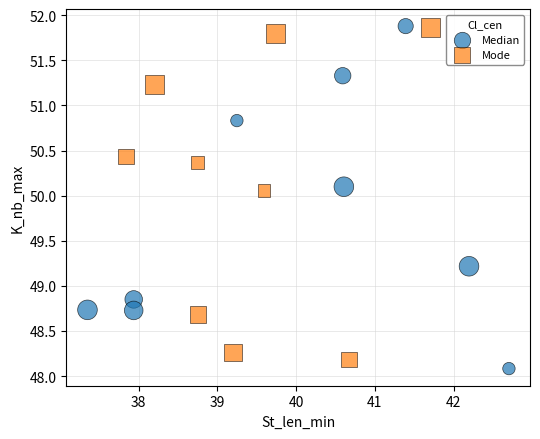

Which series reaches the minimum Y coordinate?

Median